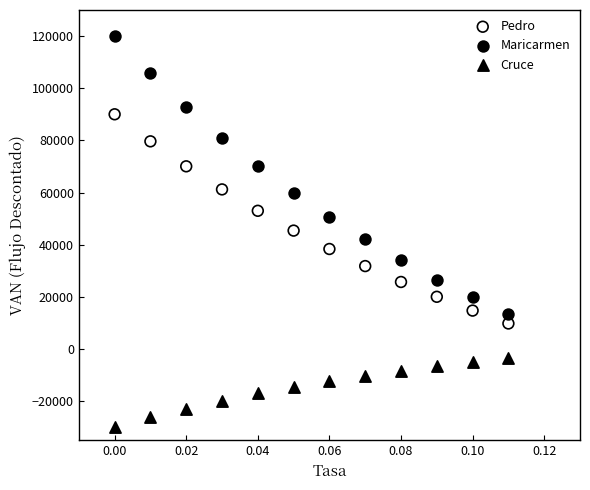

Which series reaches the maximum Y coordinate?

Maricarmen